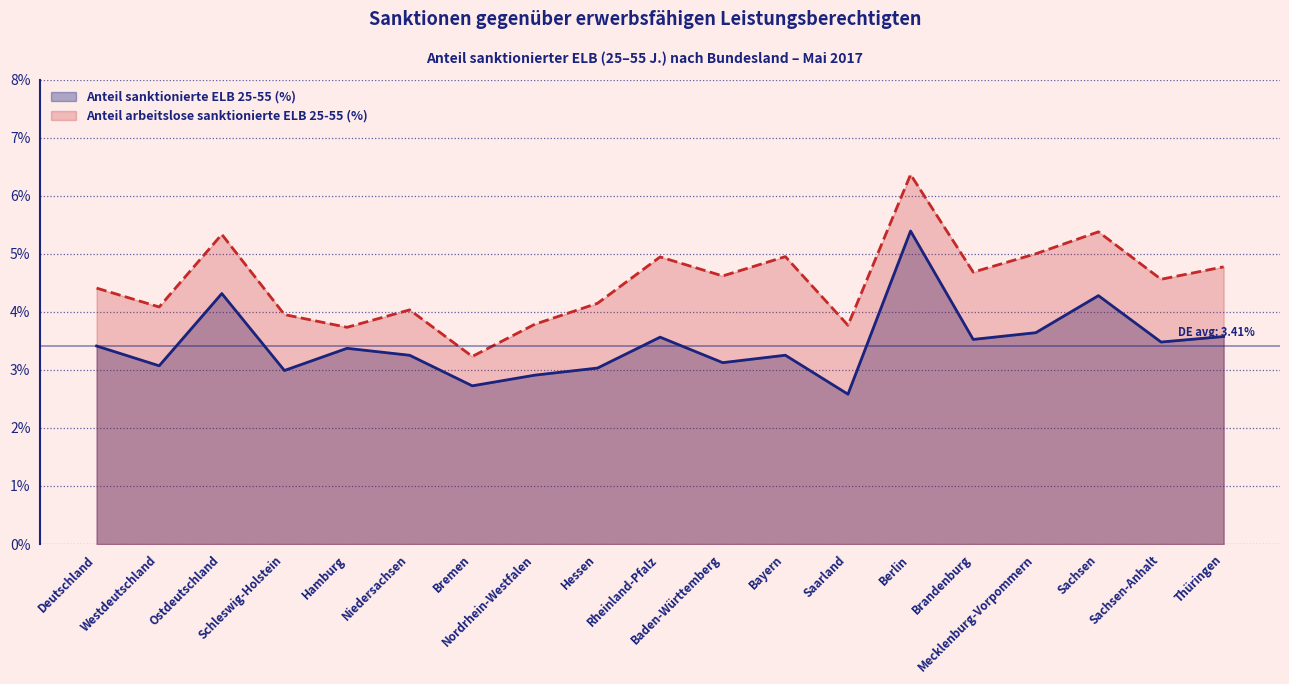

How many lines are shown in the chart?

2